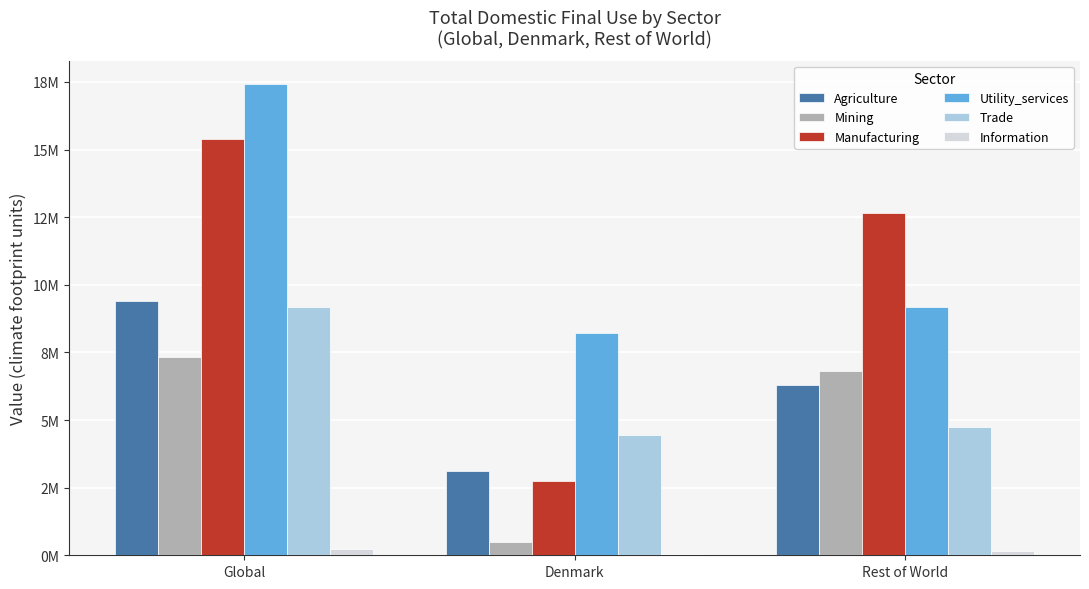

What are all the series names shown in the legend?

Agriculture, Mining, Manufacturing, Utility_services, Trade, Information